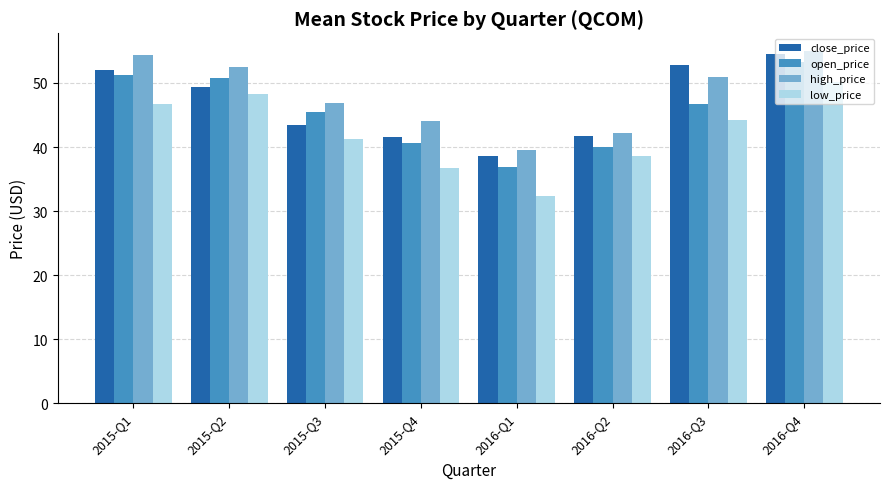

What is the total value across all series at 2015-Q4?

163.1